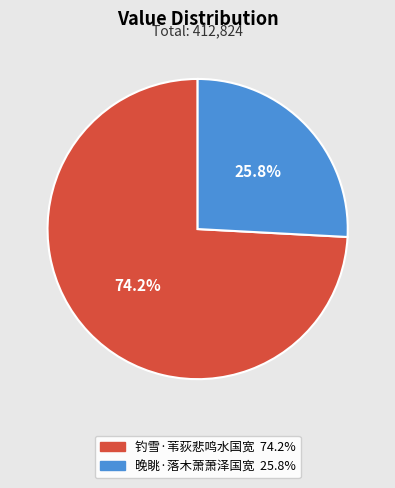

To the nearest percent, what is the average slice percentage?

50%